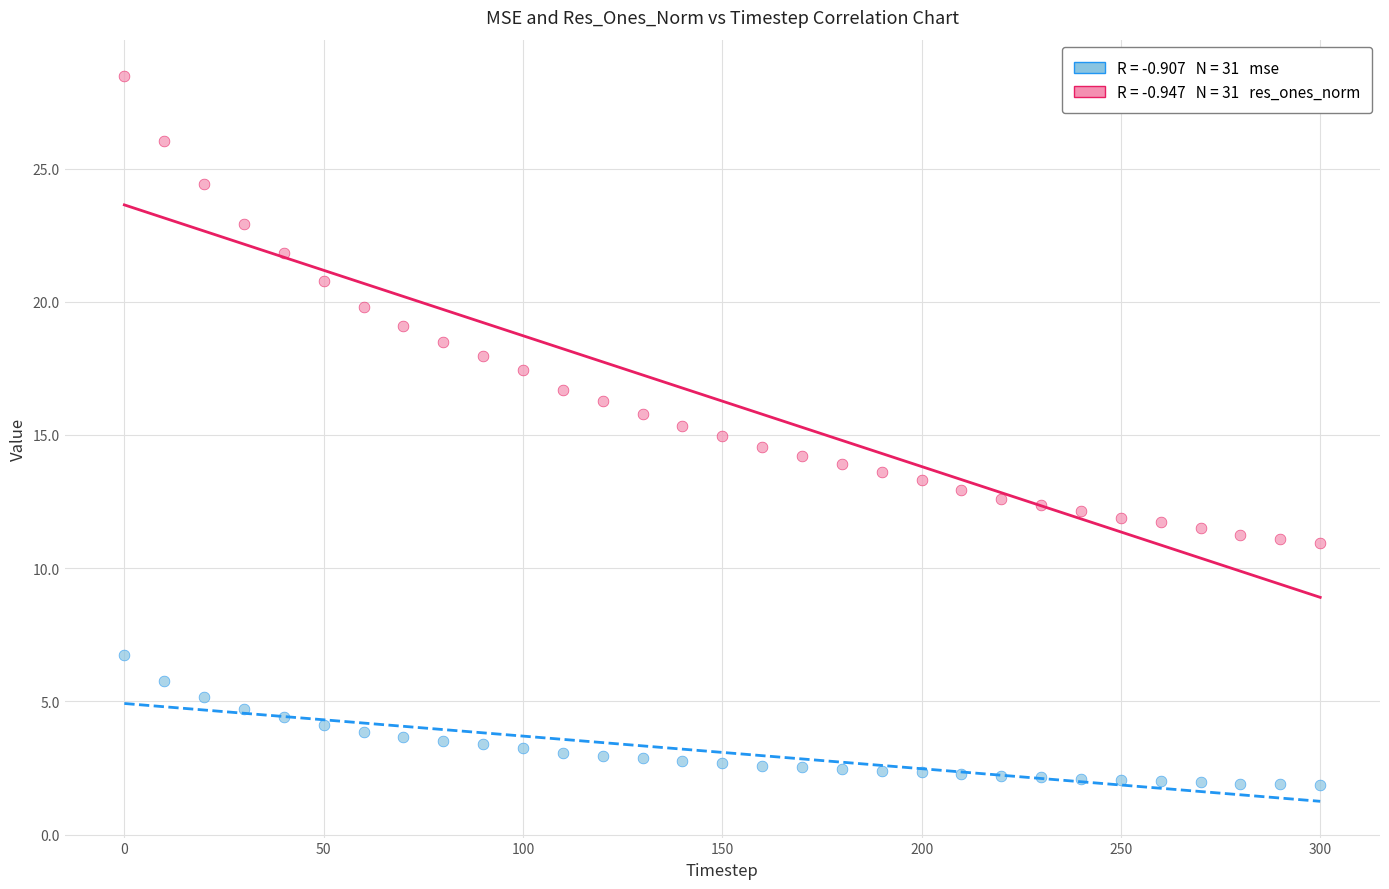

Across all data points, what is the range of X values (max minus min)?

300.0